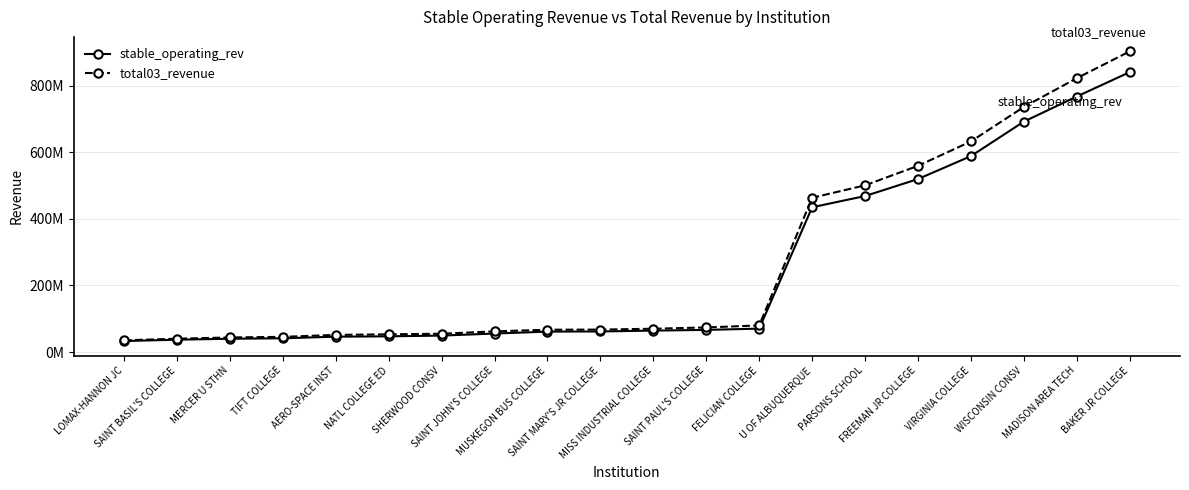

At which category is the sum across all series the highest?

BAKER JR COLLEGE